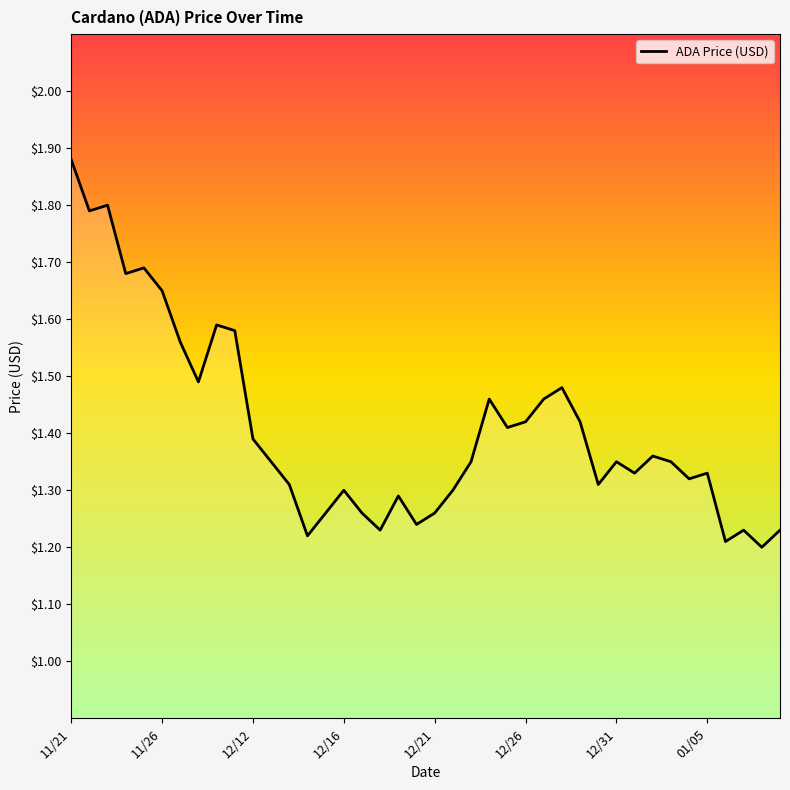

What is the difference between the maximum and minimum values?

0.7